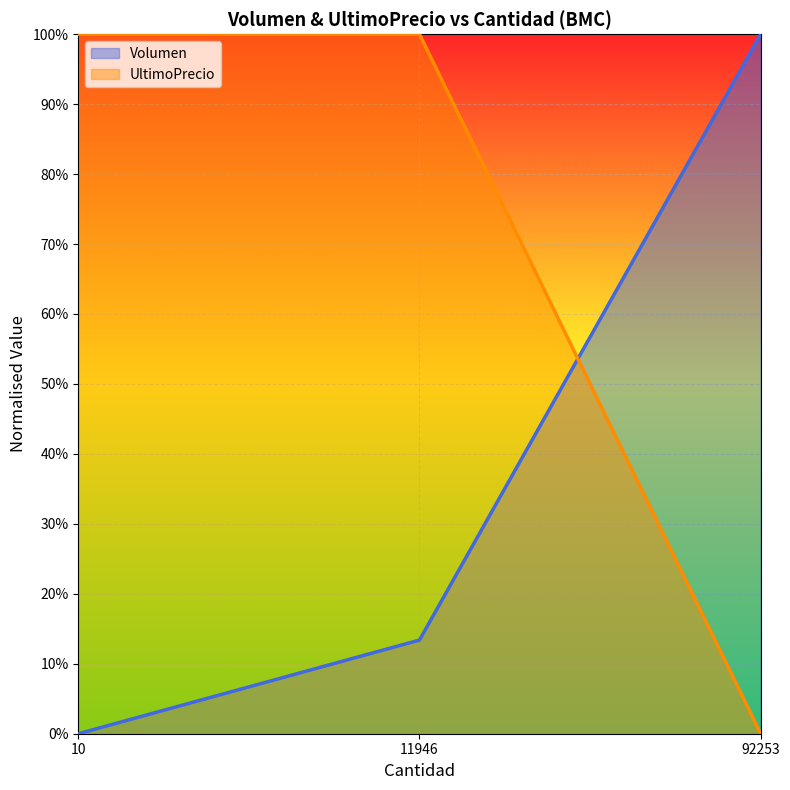

What are all the series names shown in the legend?

Volumen, UltimoPrecio